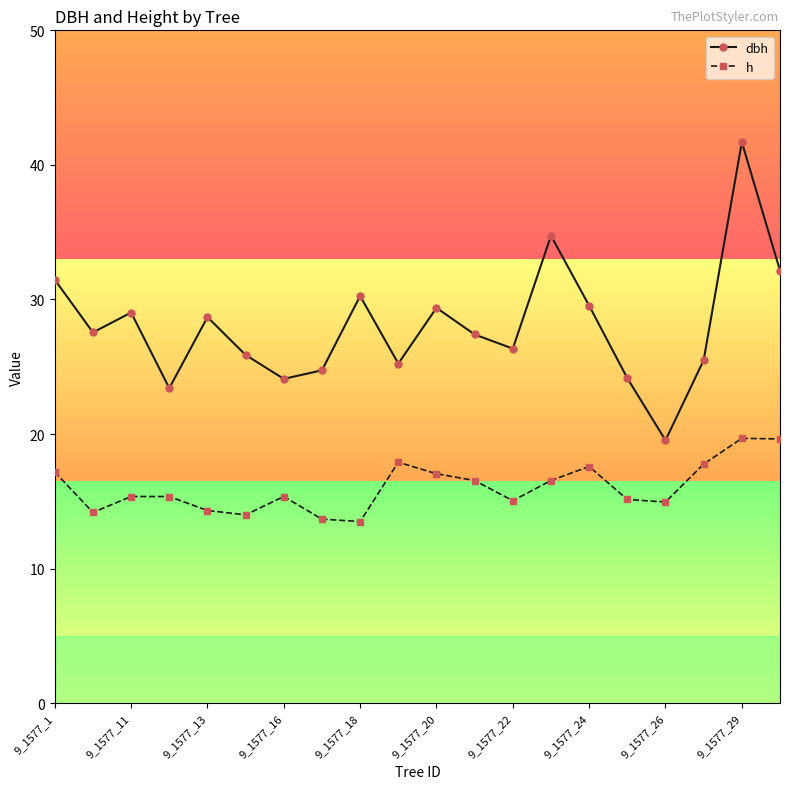

What is the maximum value for h?

19.7